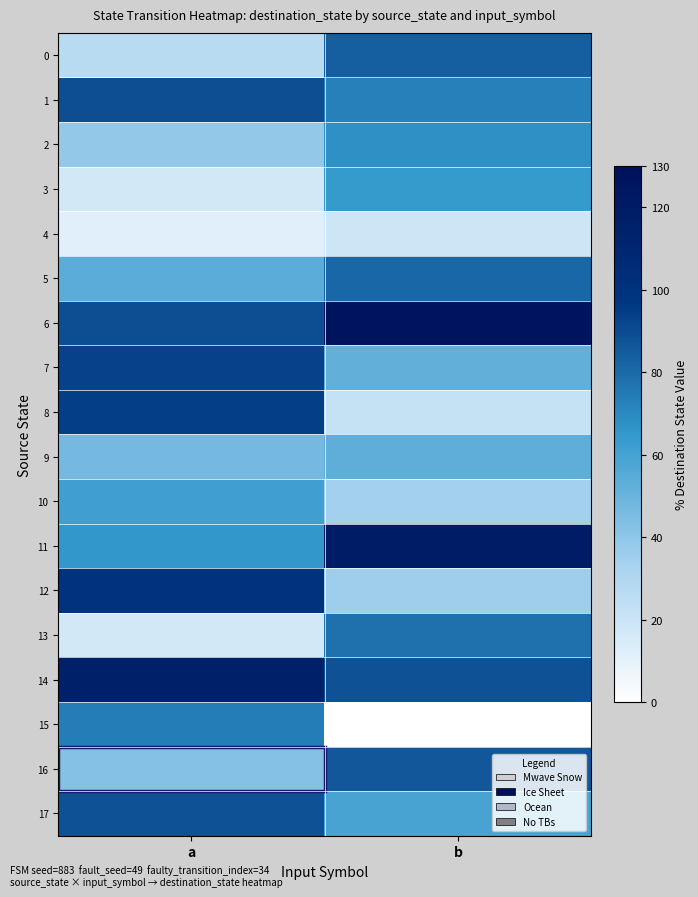

Which series has the largest total across all categories?

6